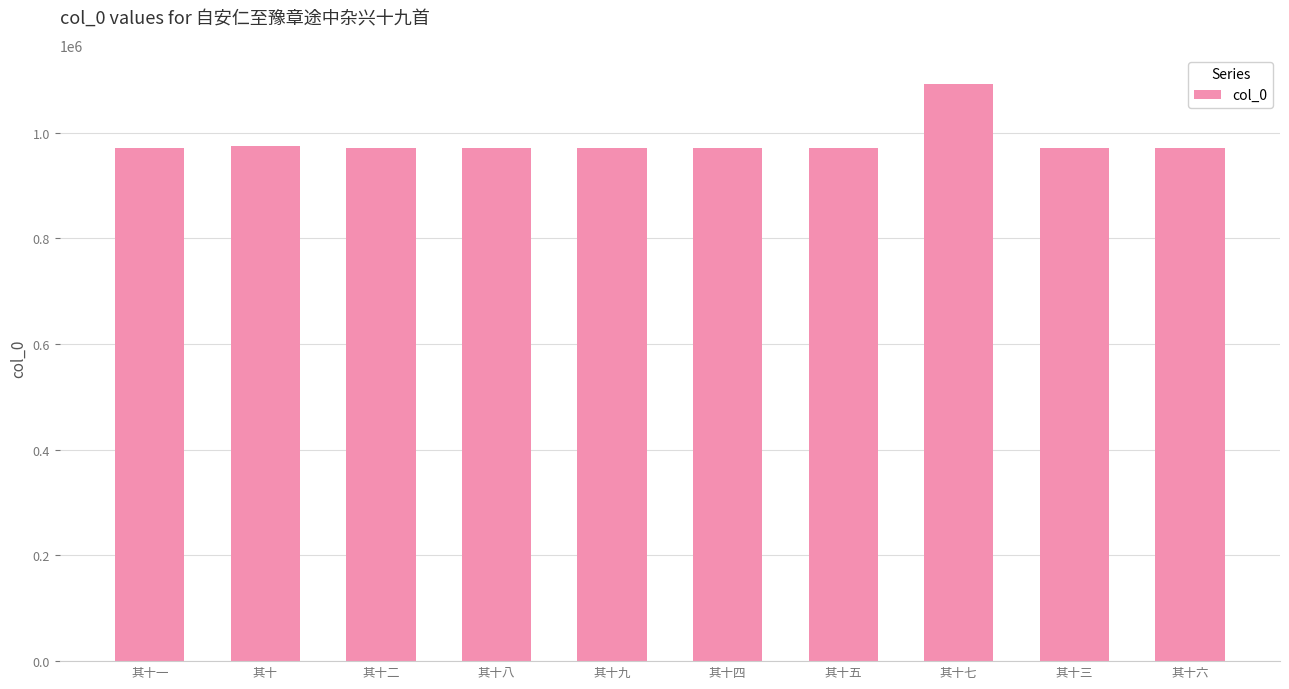

Between 其十八 and 其十七, which is larger?

其十七